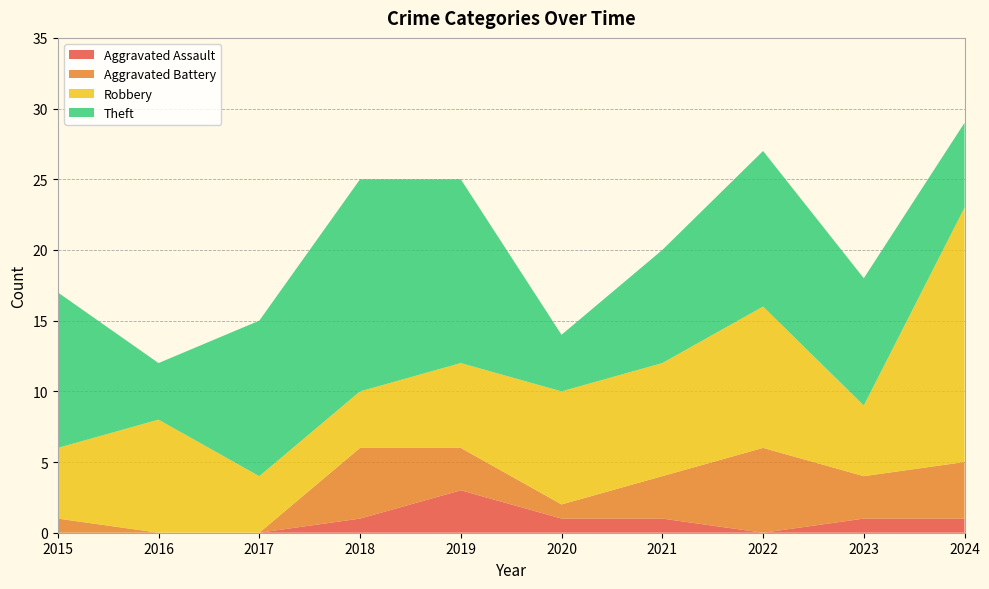

At which label does Aggravated Assault reach its peak?

2019